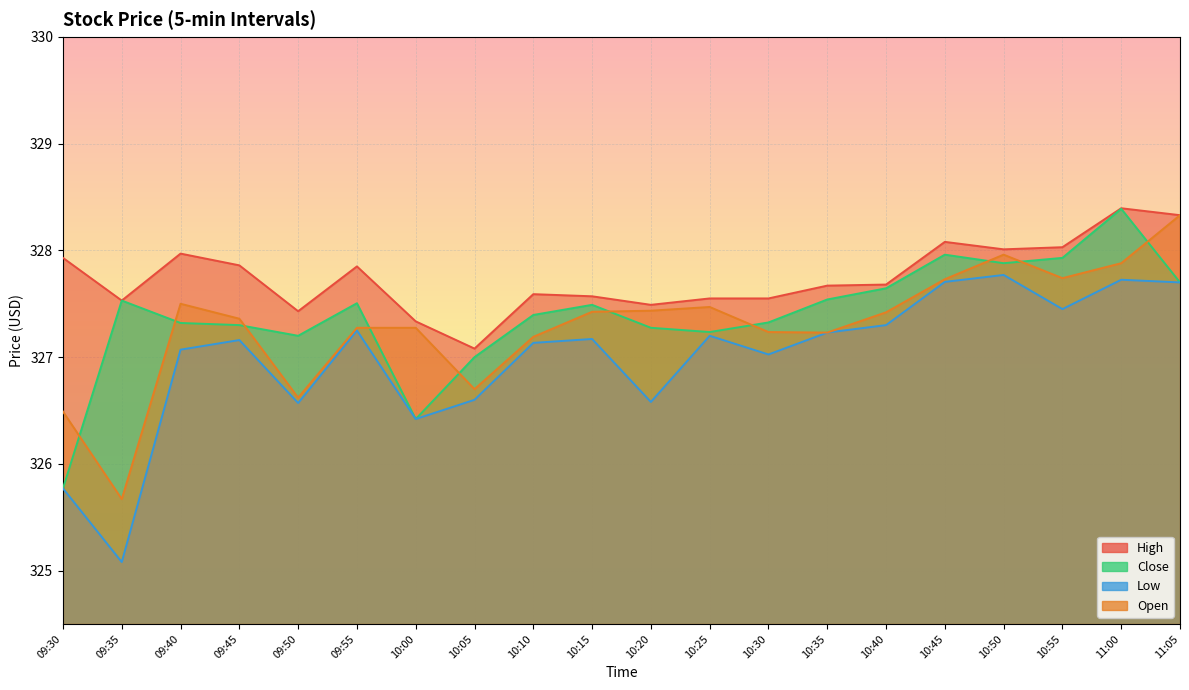

The High series shows 526.8 at 09:45. True or false?

False